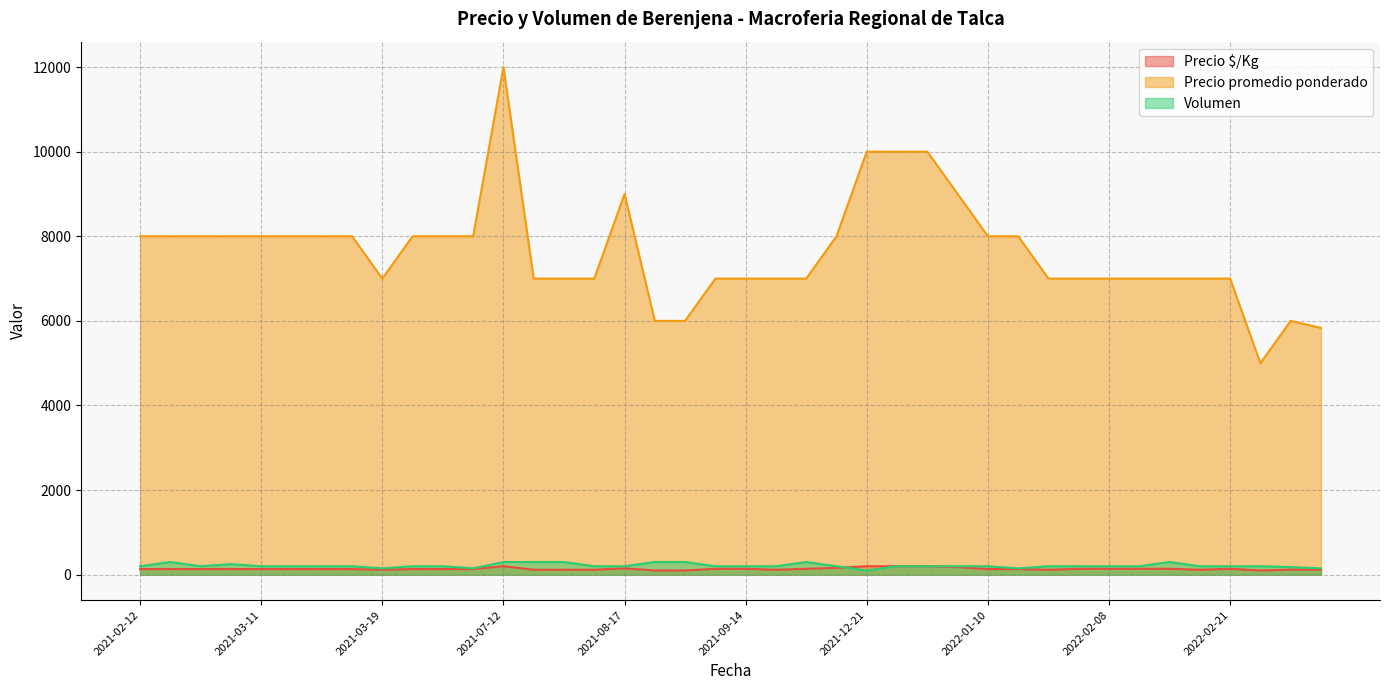

How many lines are shown in the chart?

3